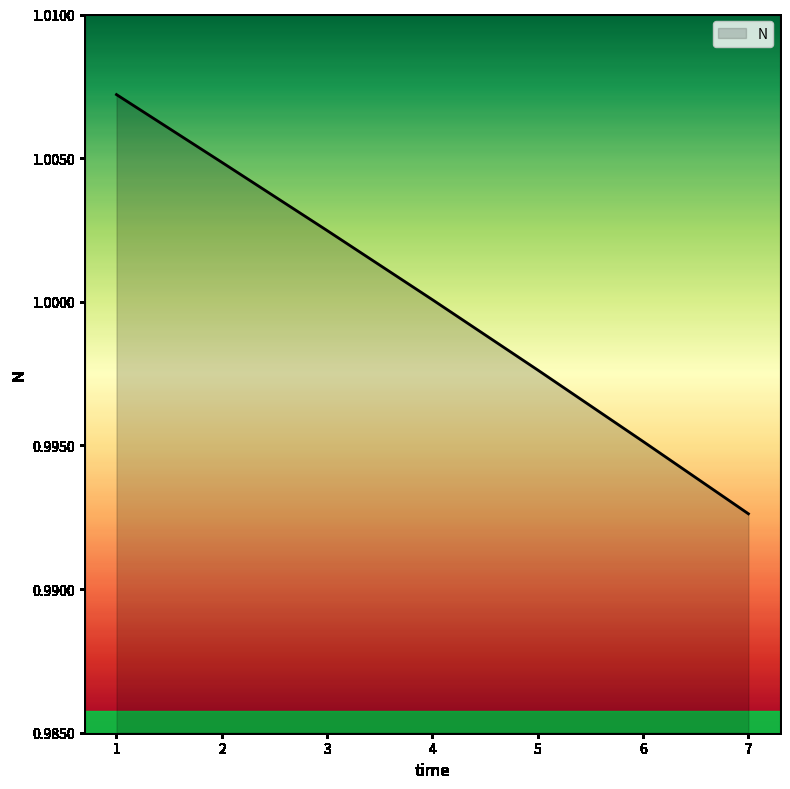

How many lines are shown in the chart?

1